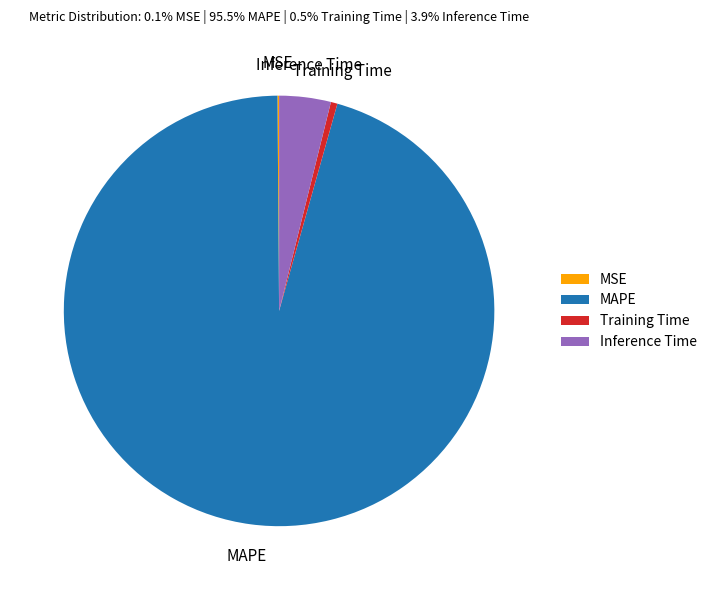

Do Inference Time and Training Time together represent more than half of the pie?

No